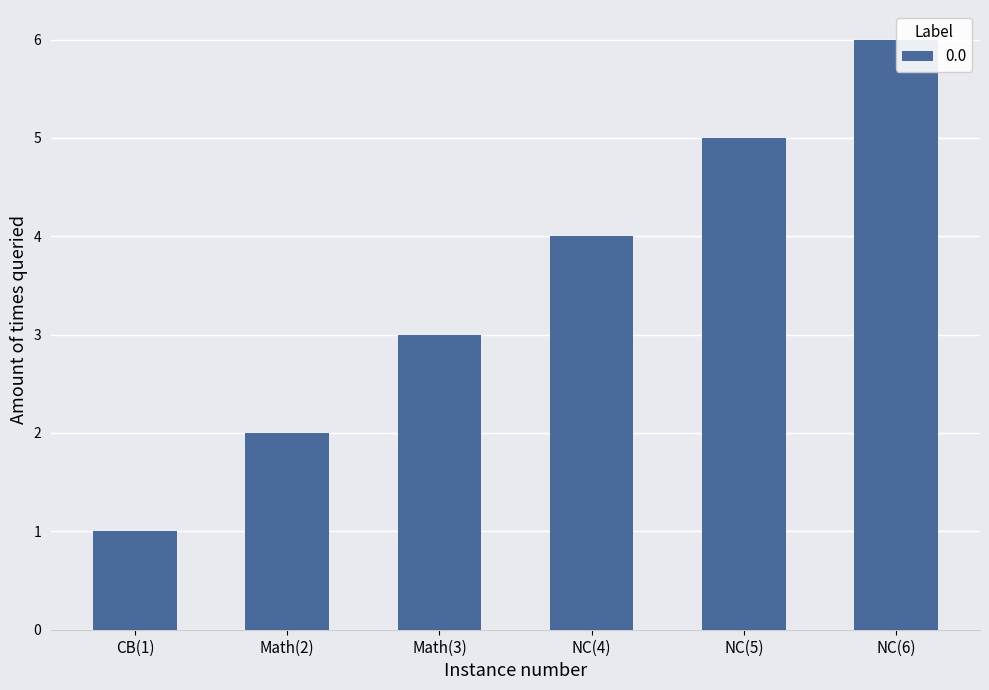

What is the label of the 1st bar from the right?

NC(6)